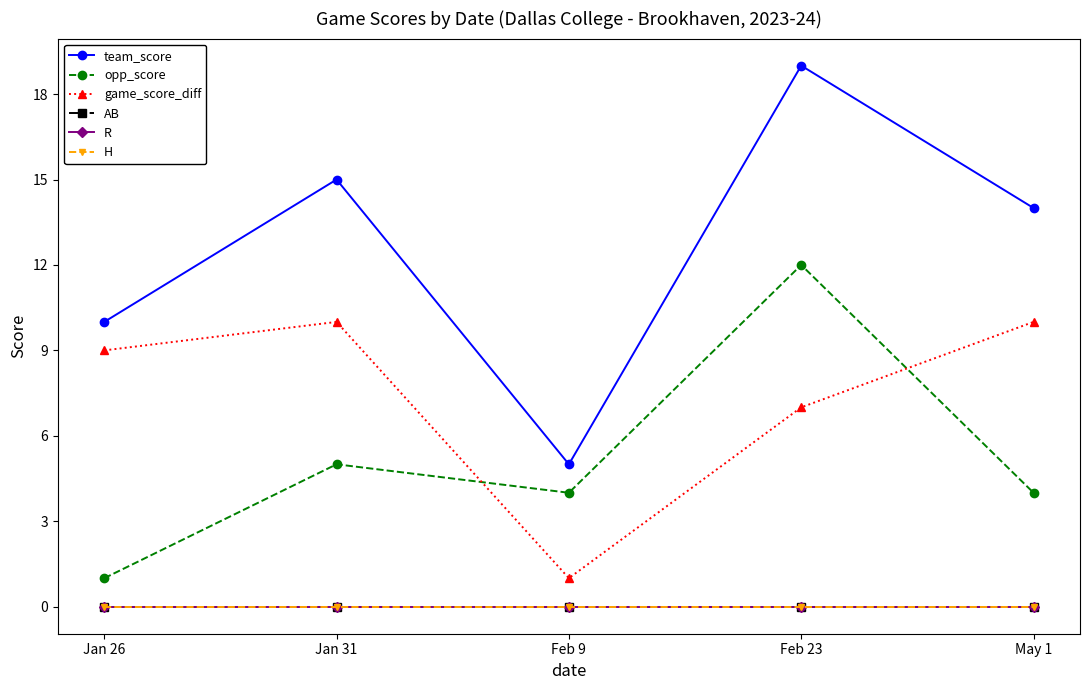

What is the greatest value displayed?

19